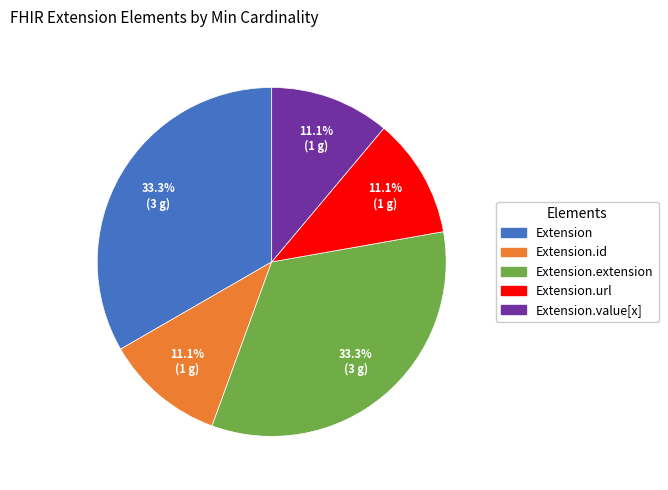

What is the ratio of the value at Extension.extension to the value at Extension.id?

3.0